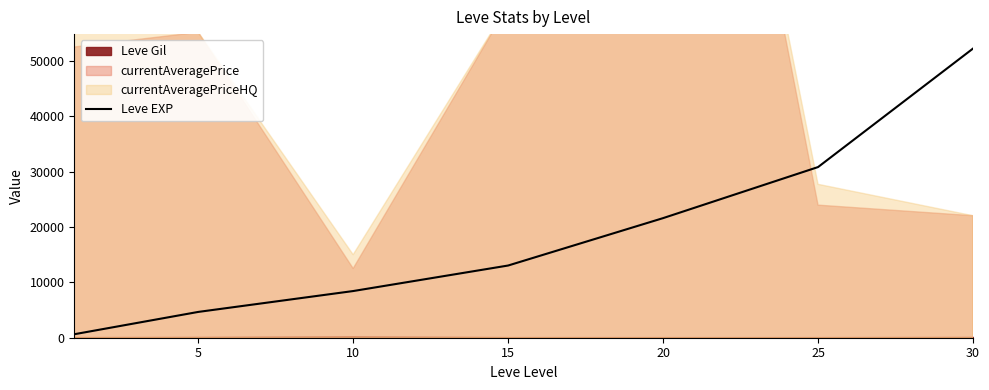

Reading left to right, transcribe all the data shown in this chart.

630	4660	8430	13040	21600	30820	52220